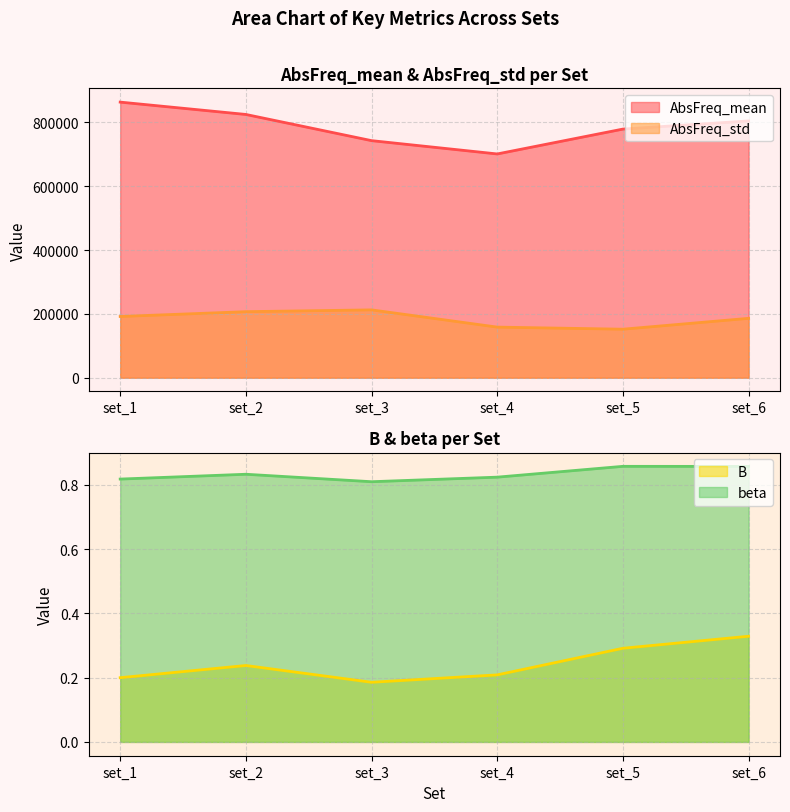

What value does the AbsFreq_mean series have at set_1?

863848.0